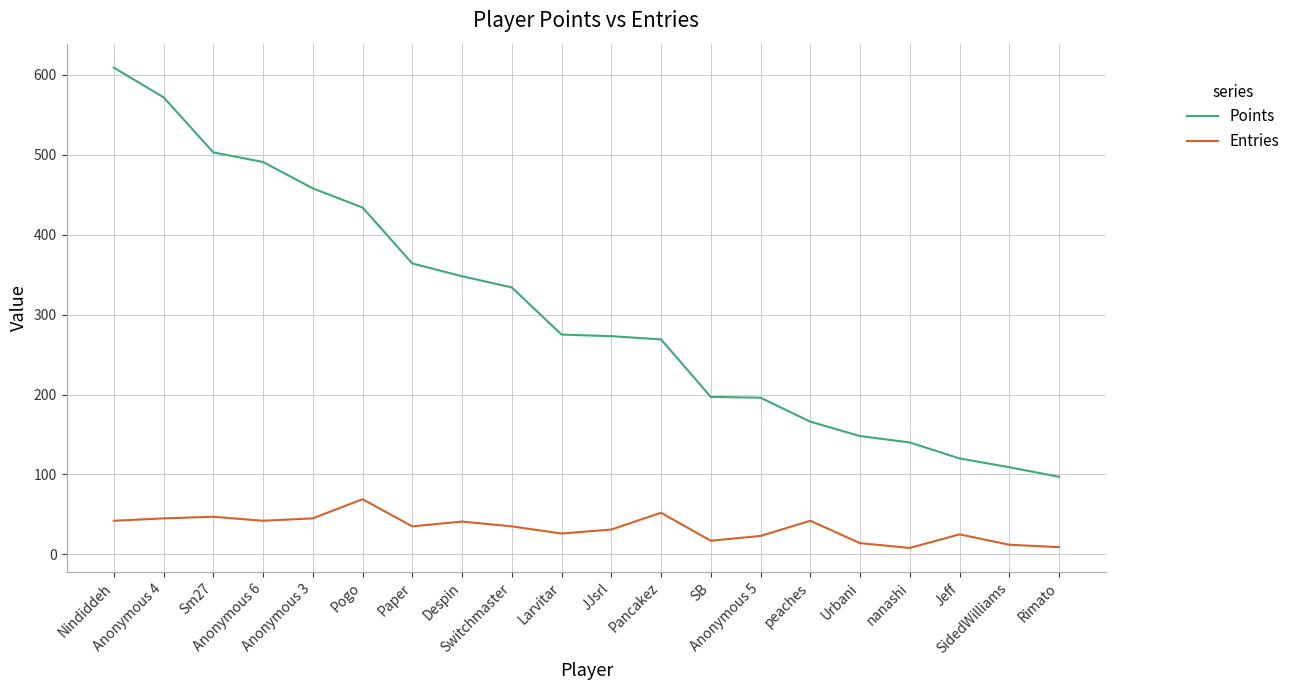

At how many categories does at least one series exceed 77?

20